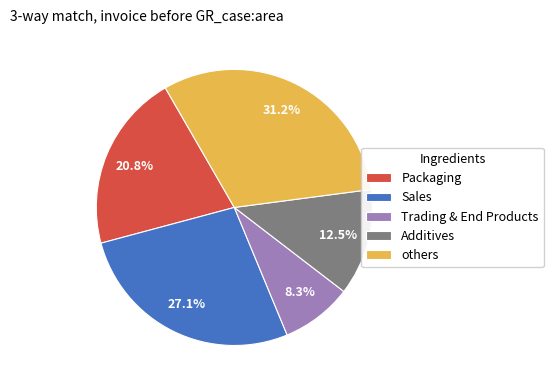

Which has a higher value, Additives or Trading & End Products?

Additives